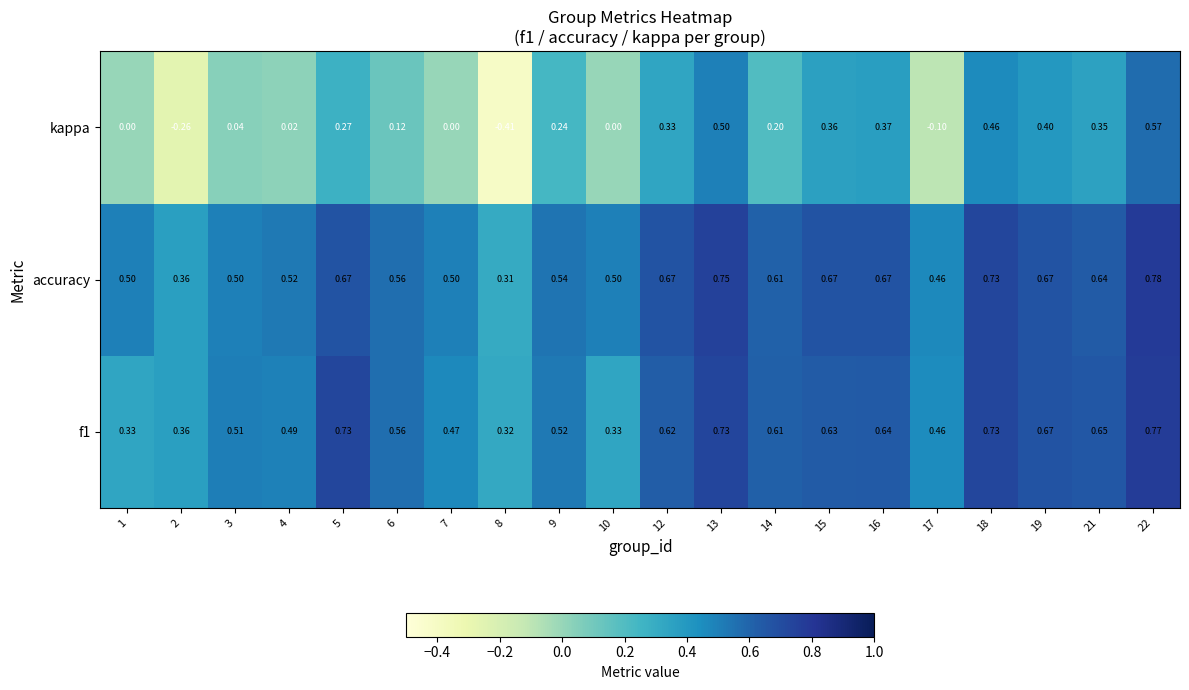

Which series has the largest total across all categories?

accuracy